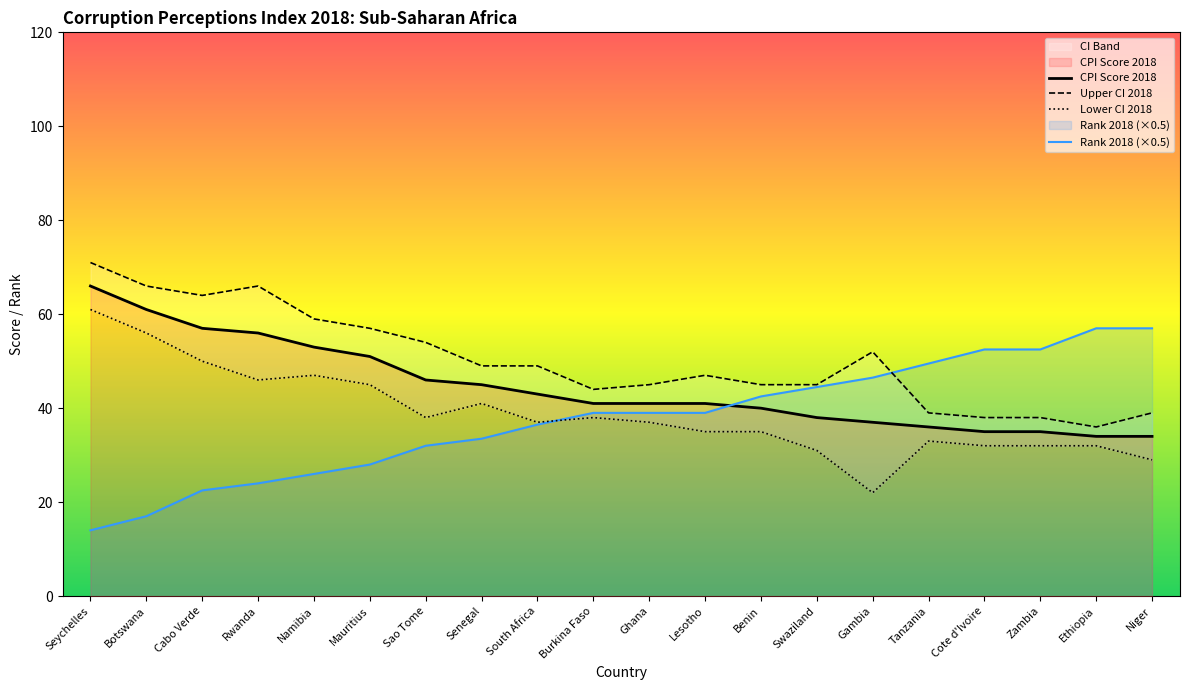

Where does the Lower CI 2018 series first go above 37?

Seychelles